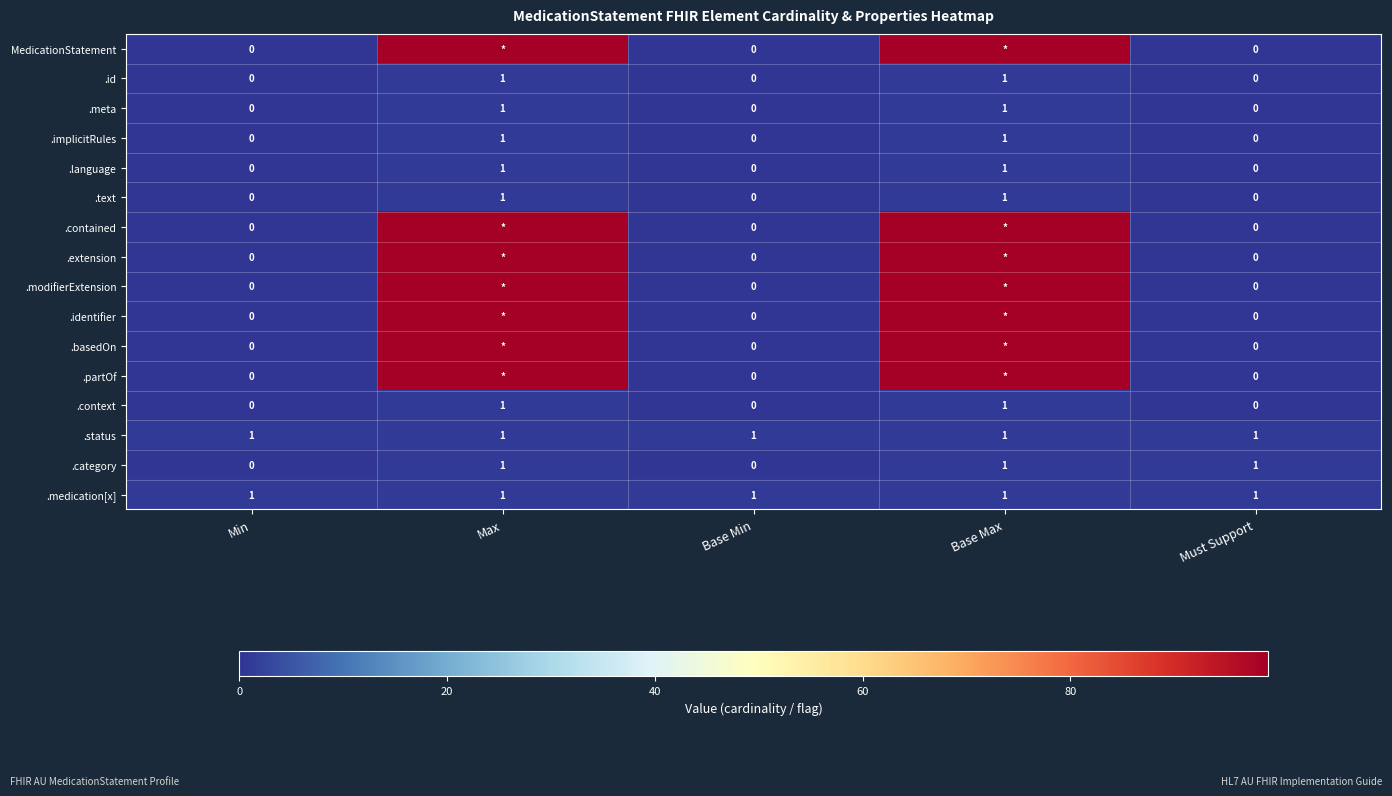

True or false: .meta has a value of 2 at Base Max.

False